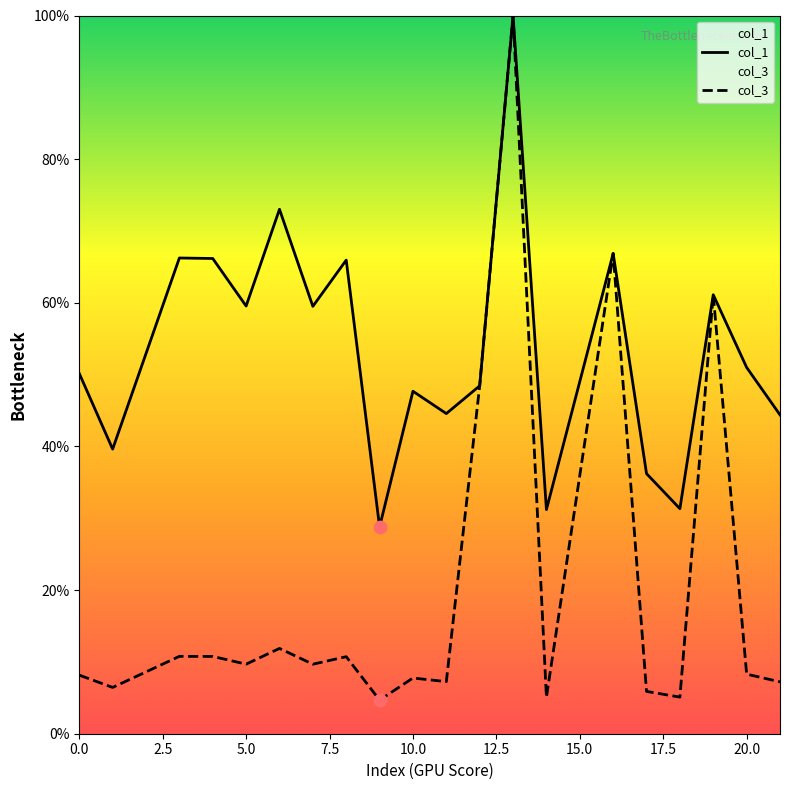

Which series reaches the minimum Y coordinate?

col_3